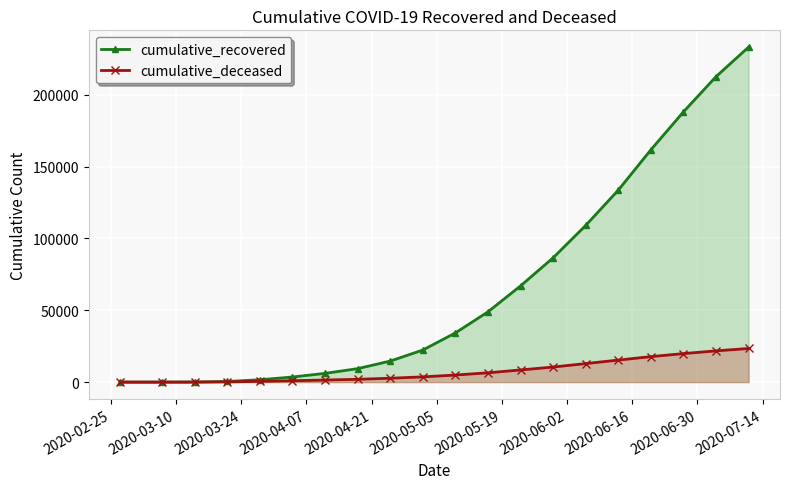

What is the difference between the maximum and second lowest values in the cumulative_deceased series?

23395